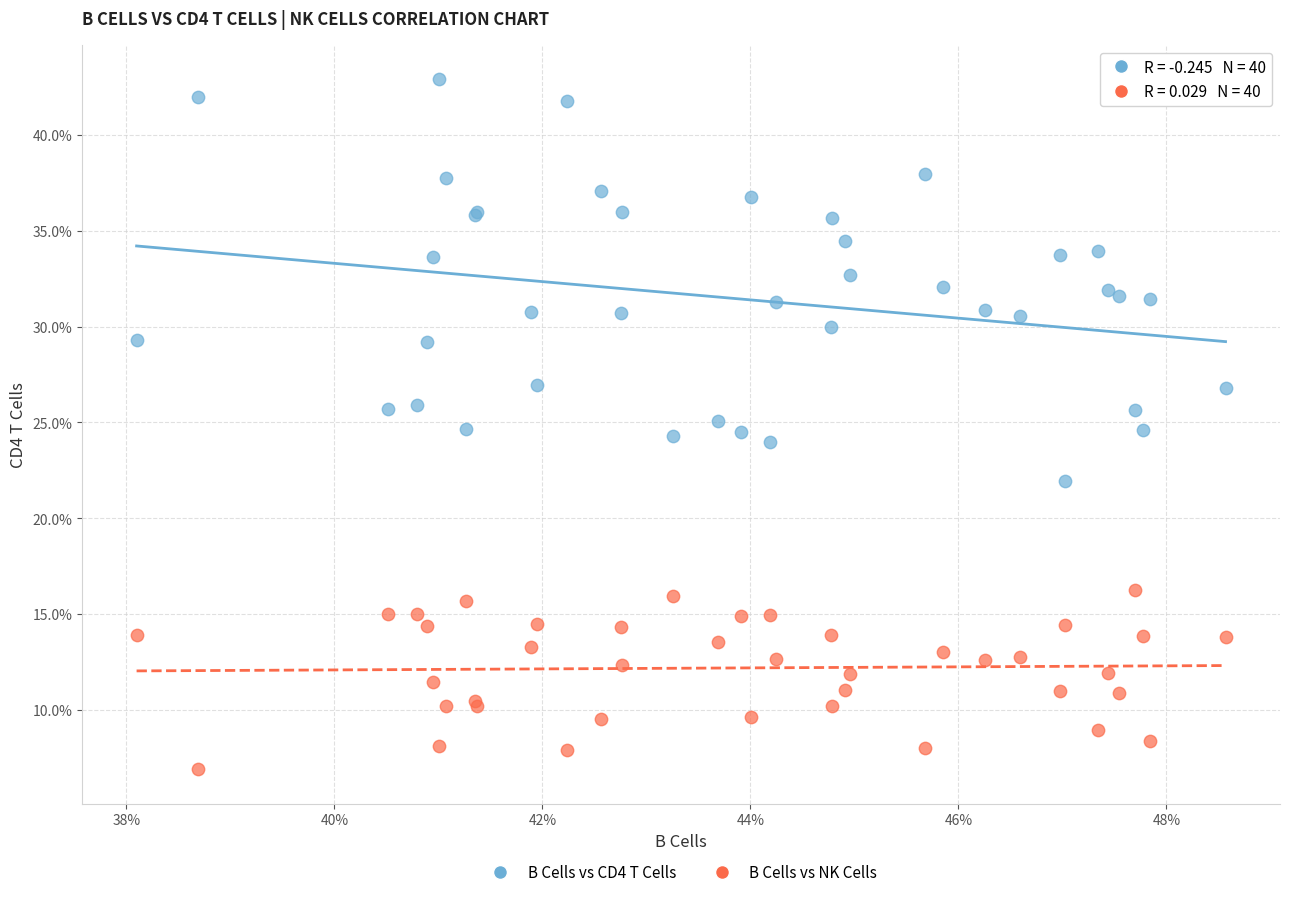

What are all the series names shown in the legend?

B Cells vs CD4 T Cells, B Cells vs NK Cells